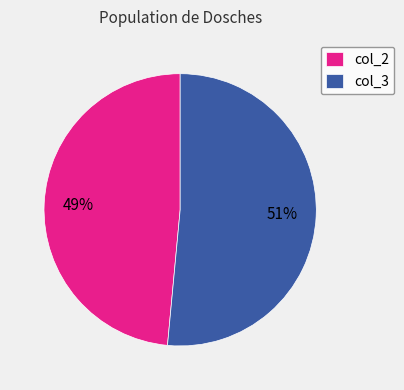

Does any single category account for the majority?

Yes